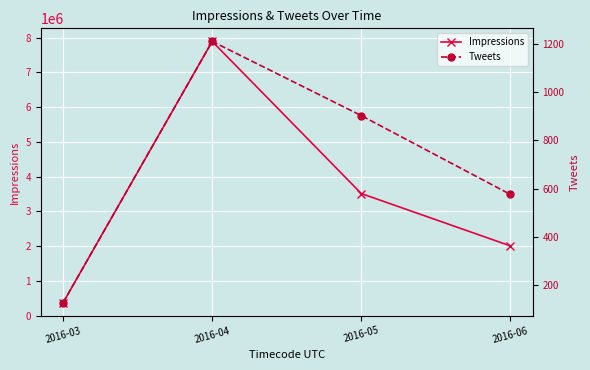

Rank the series at 2016-05 from lowest to highest value.

Tweets, Impressions